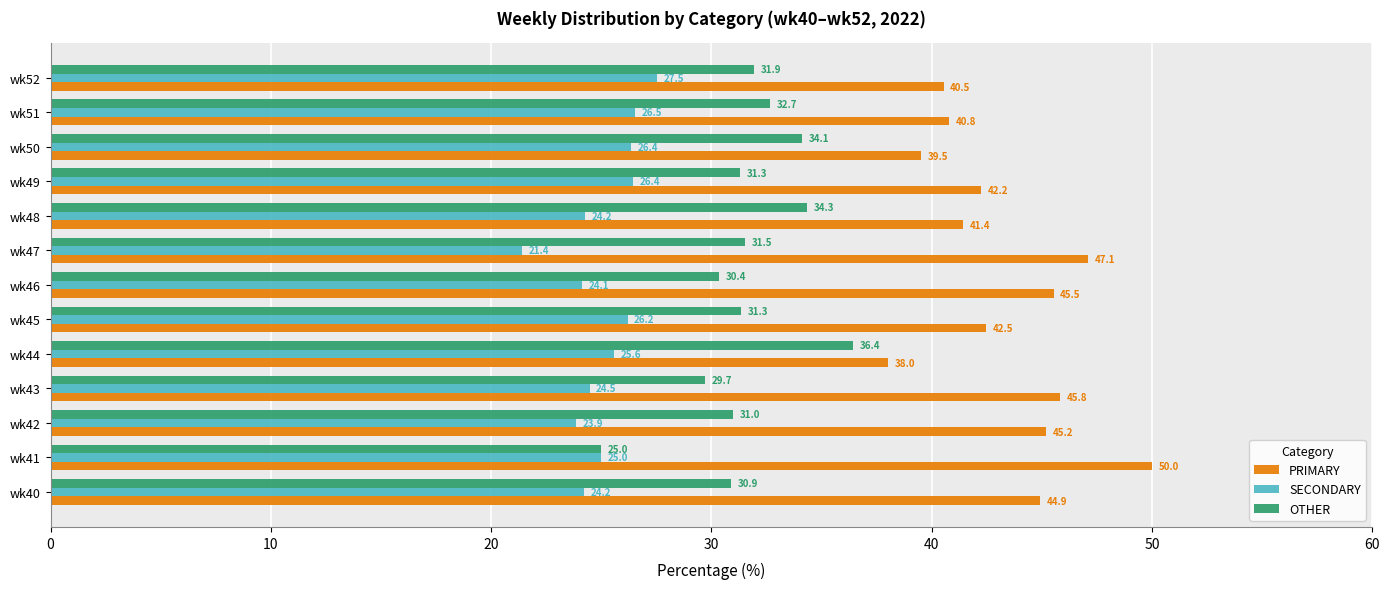

Is the value of OTHER at wk43 greater than the value of PRIMARY at wk49?

No